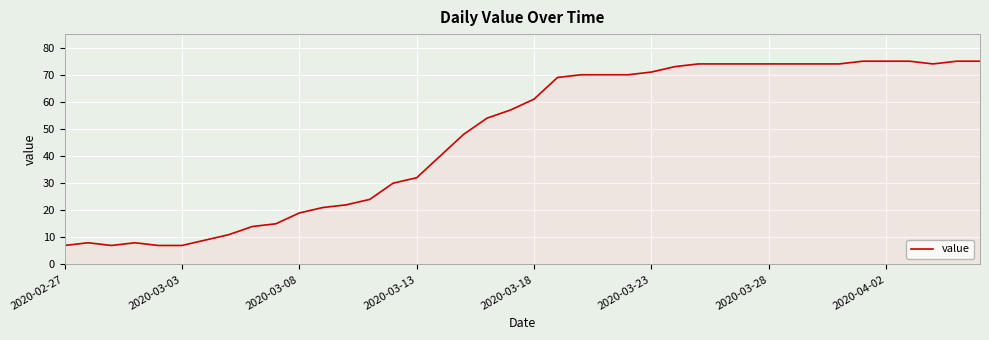

What is the difference between the maximum and minimum values?

68